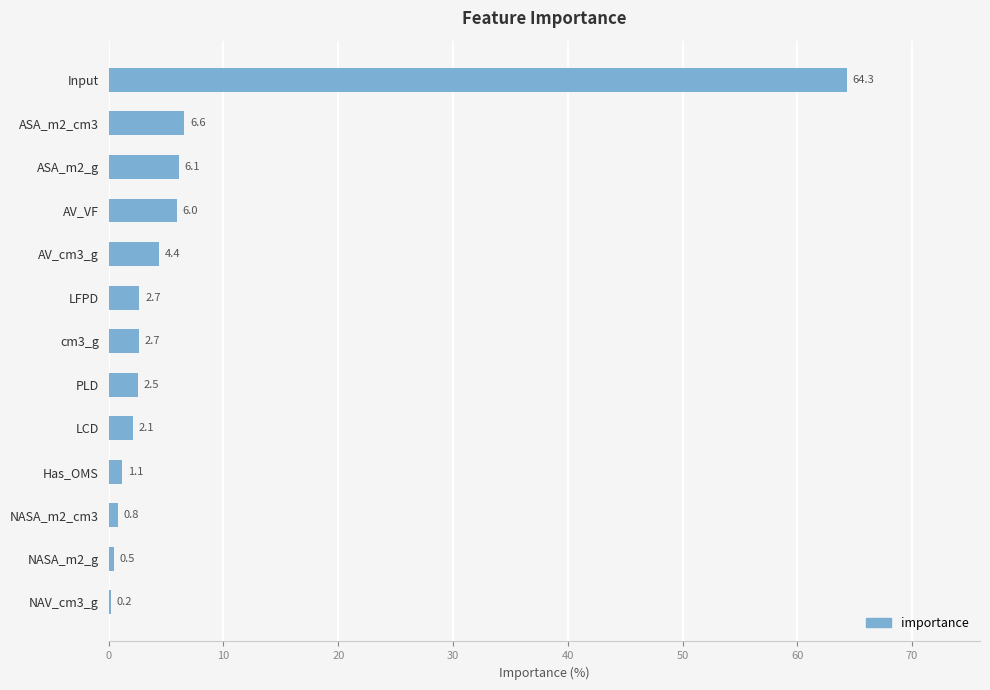

Where is the data nearest to the value 32?

ASA_m2_cm3